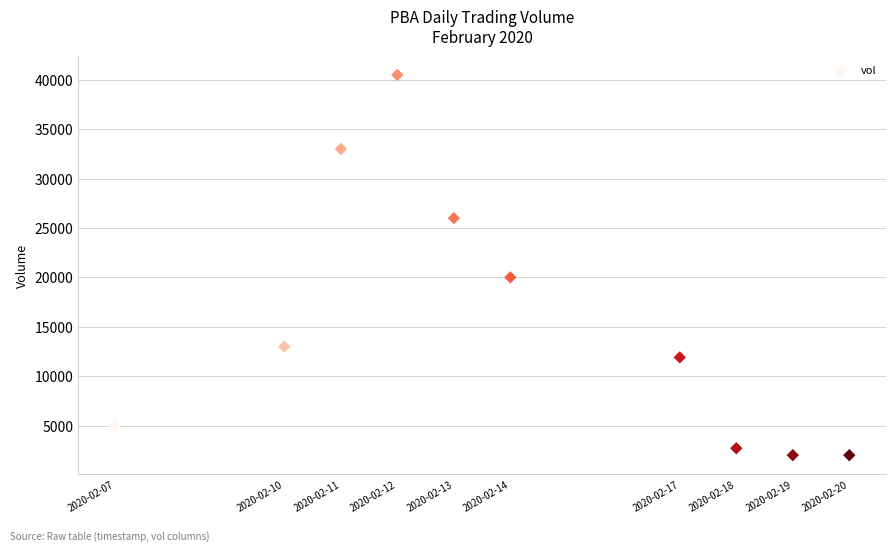

What is the average Y value?

15610